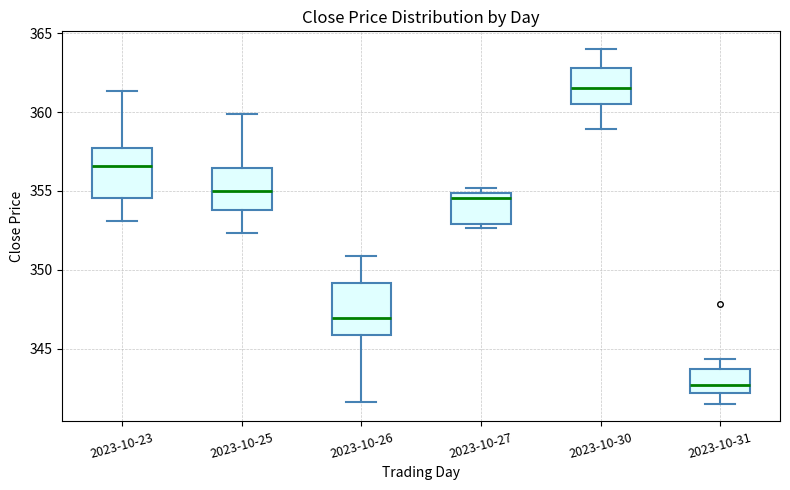

Where is the lower edge of the box for 2023-10-31 on the y-axis? The values are not printed on the chart, so give them approximately, as read against the axis.

342.0